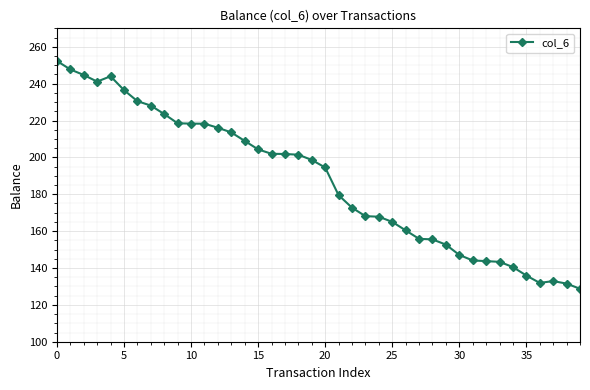

What is the maximum value shown in the chart?

252.3